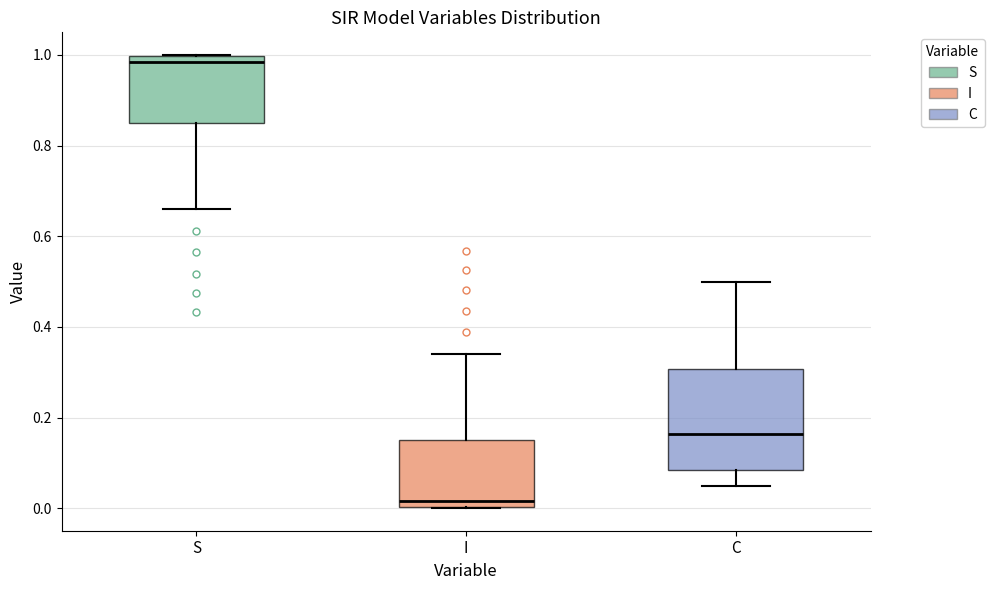

Which box's median line is the highest?

S